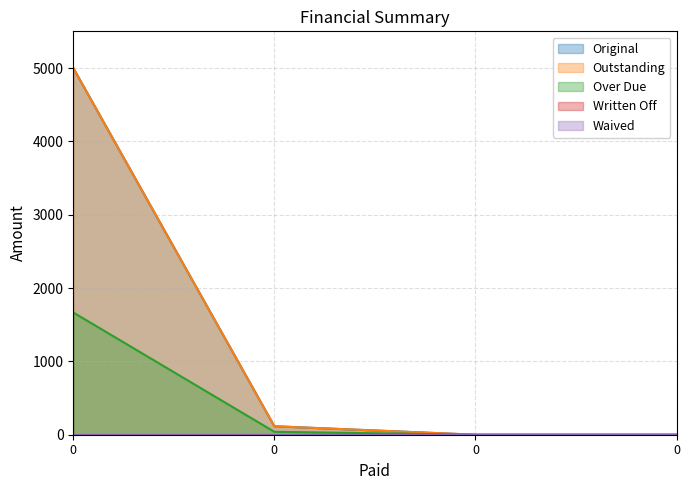

What is the total value across all series at 0?

11666.7